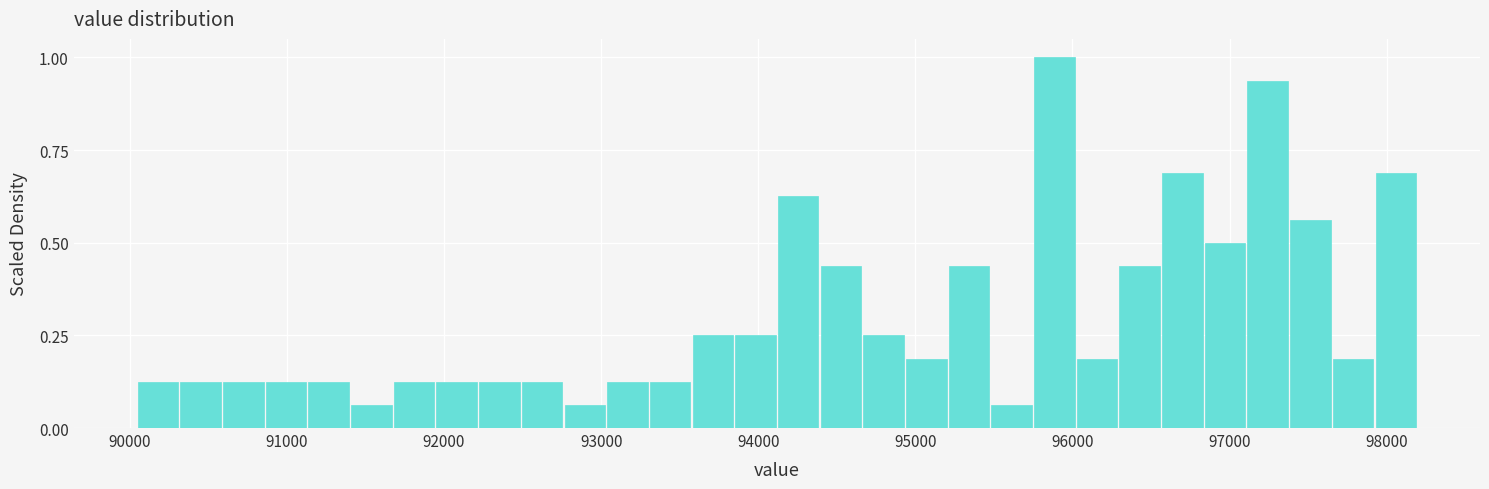

Read against the x-axis, roughly where is the centre of the tallest bar?

95900